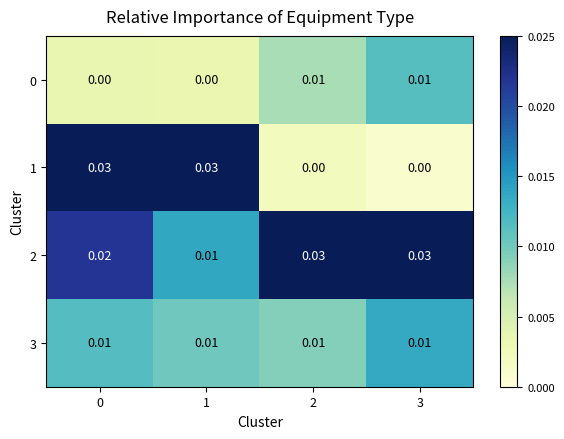

Which series has the widest spread of values?

1